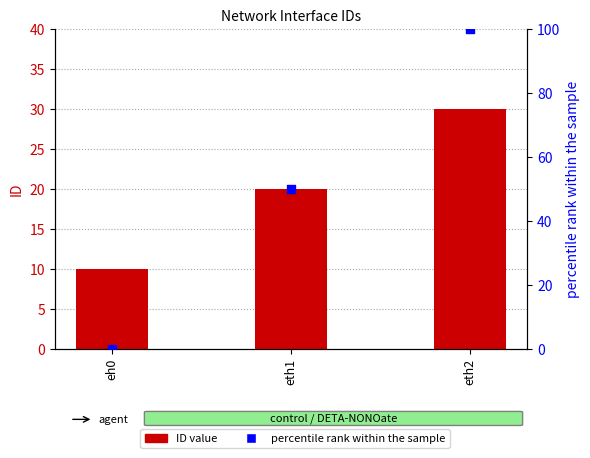

Which series has the largest total across all categories?

percentile rank within the sample